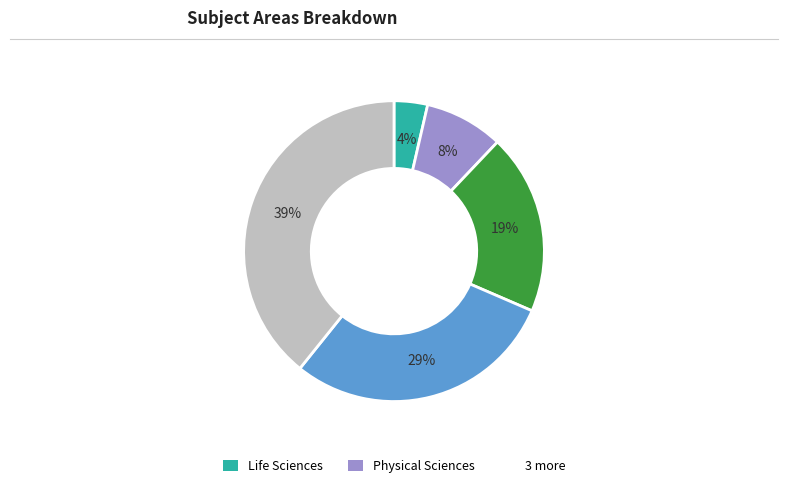

Is there any slice that represents more than half of the pie?

No